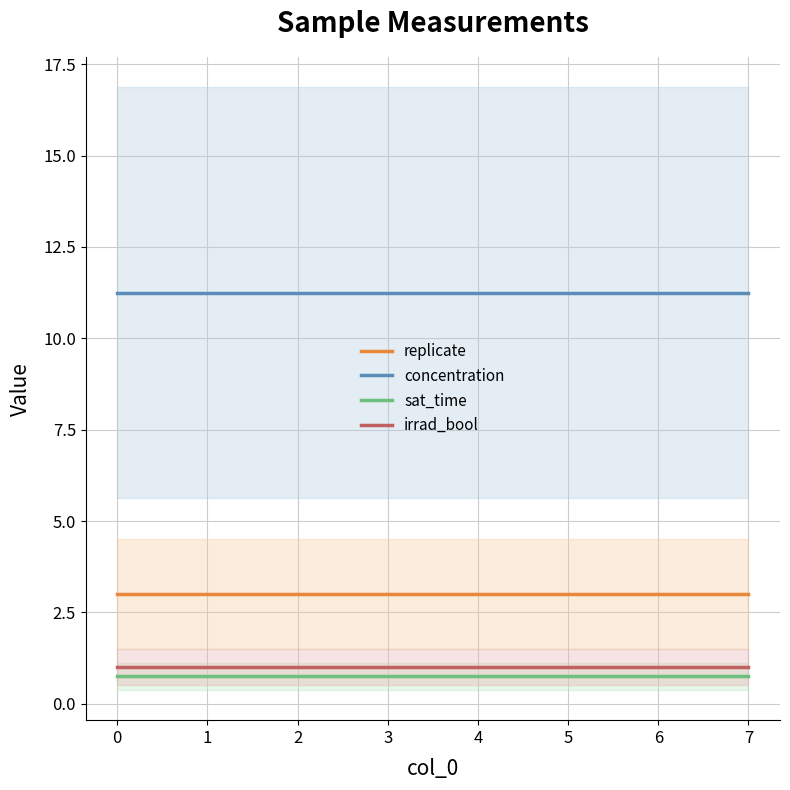

Which series has the largest range (max minus min)?

replicate